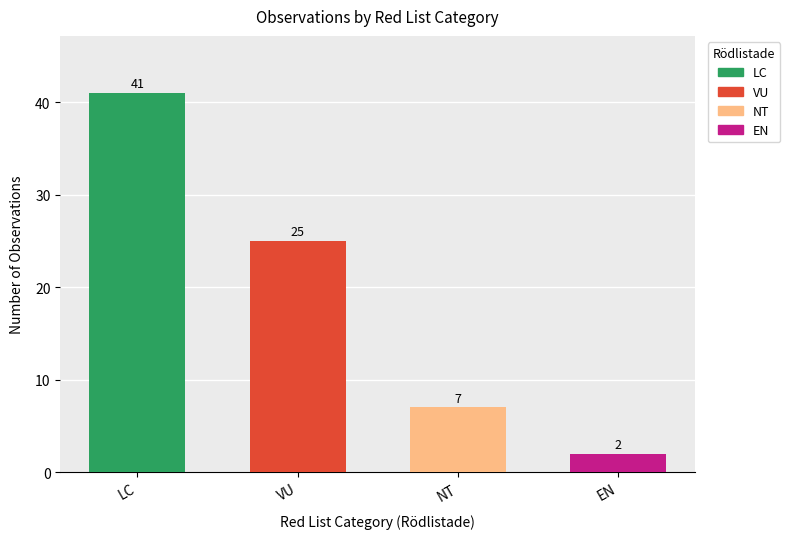

List the labels in order of value, largest first.

LC, VU, NT, EN